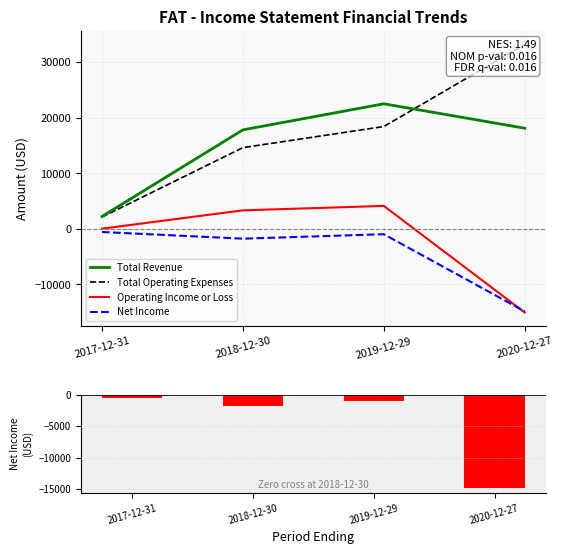

True or false: Total Revenue has a value of 39050 at 2019-12-29.

False